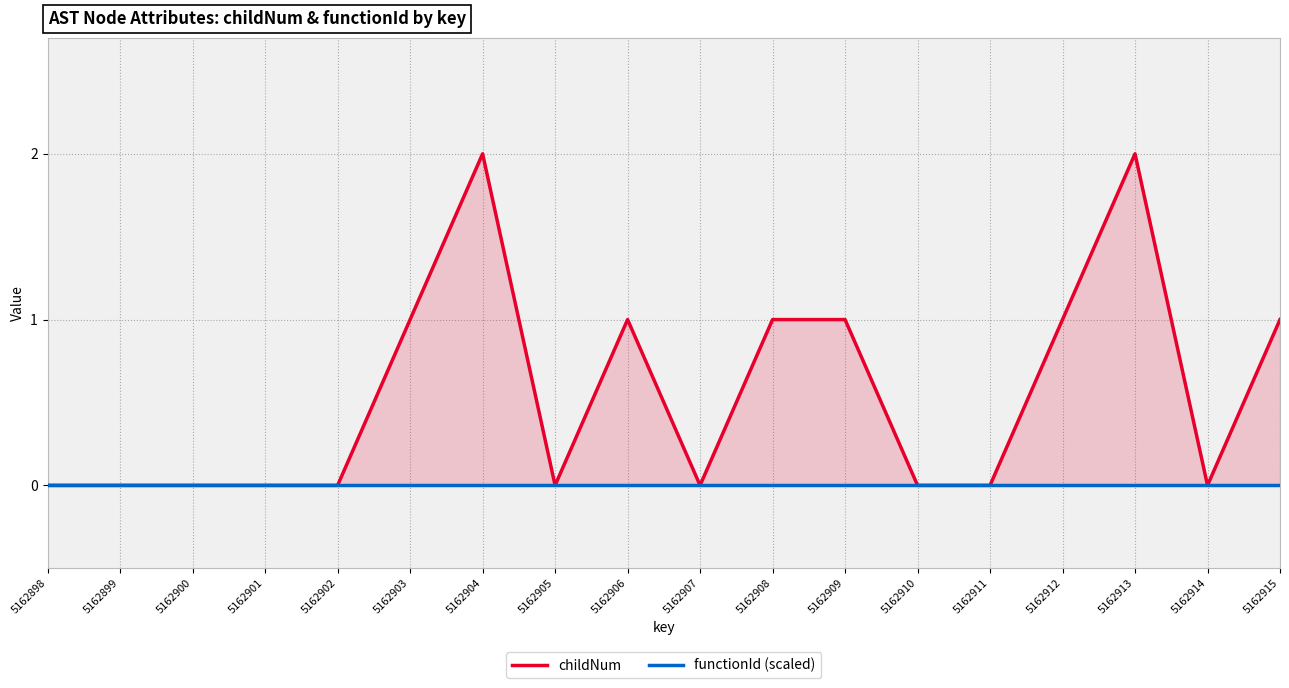

What are all the series names shown in the legend?

childNum, functionId (scaled)